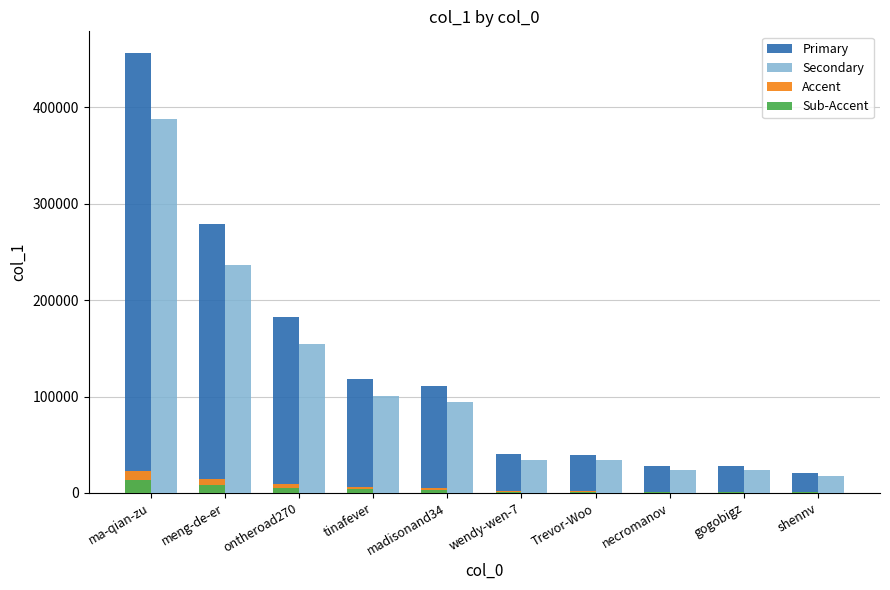

At which label is Primary closest to 238187?

meng-de-er